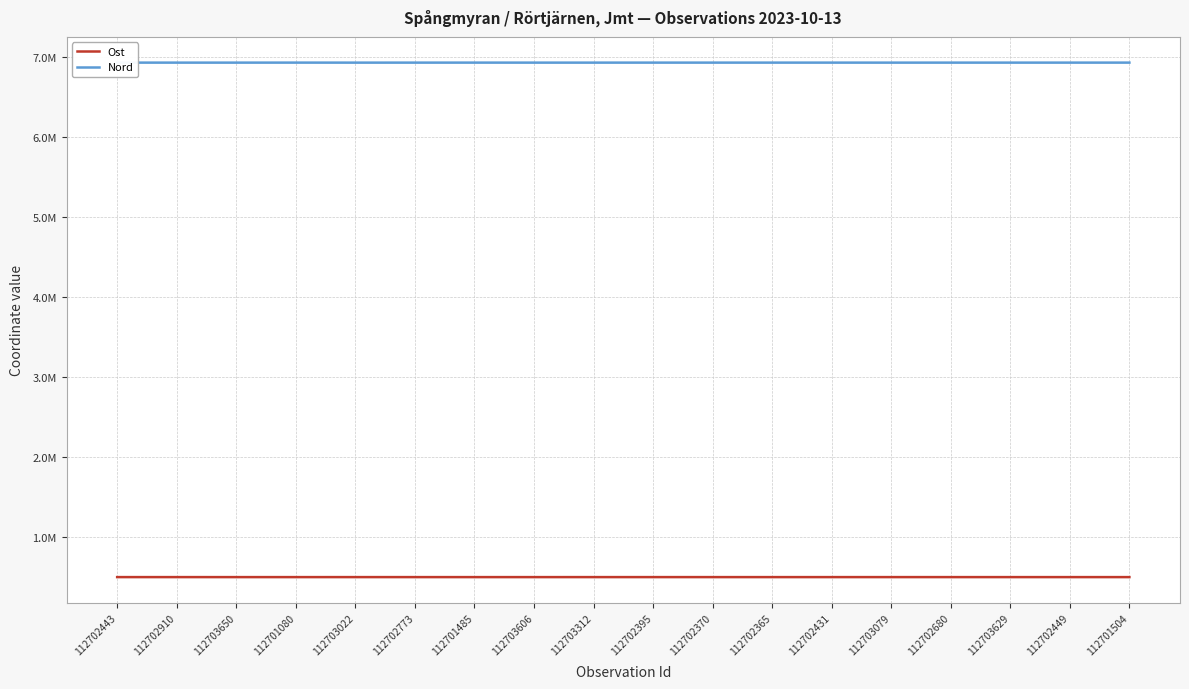

At which category does Ost reach its first local peak?

112702910